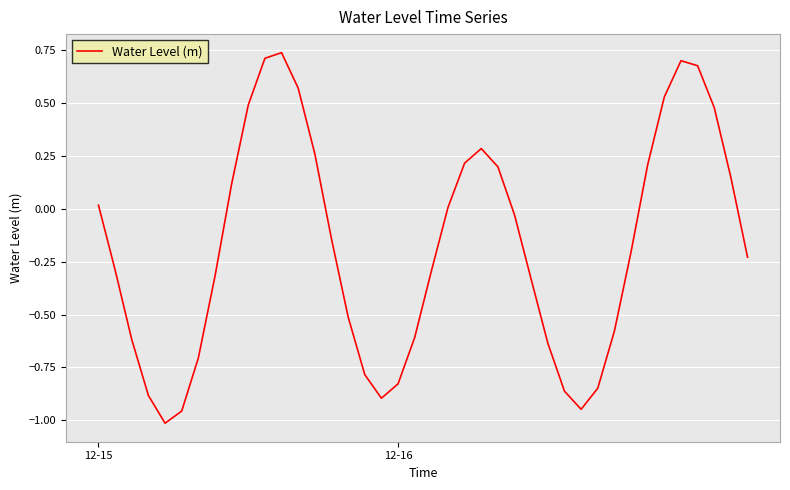

What is the difference between the maximum and minimum values?

1.8